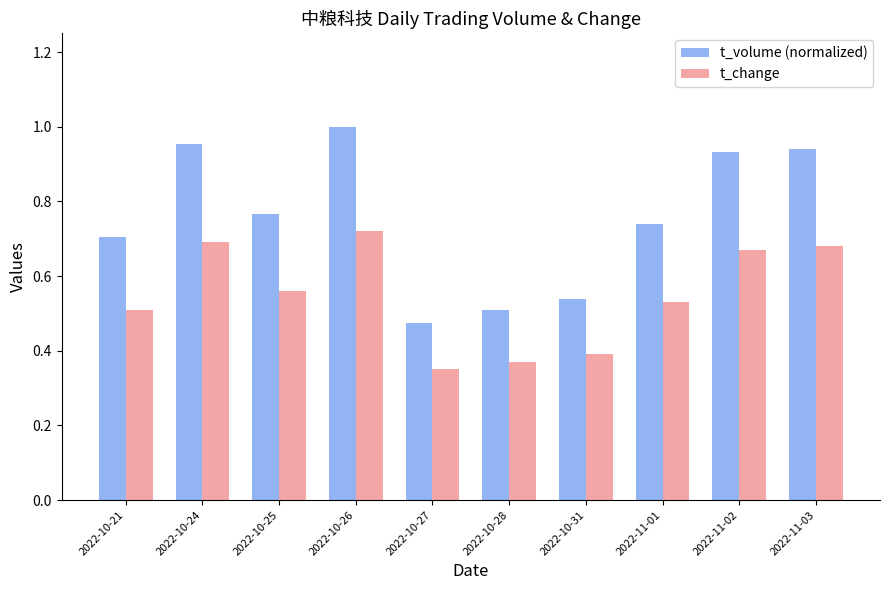

What is the label of the 8th bar from the right?

2022-10-25